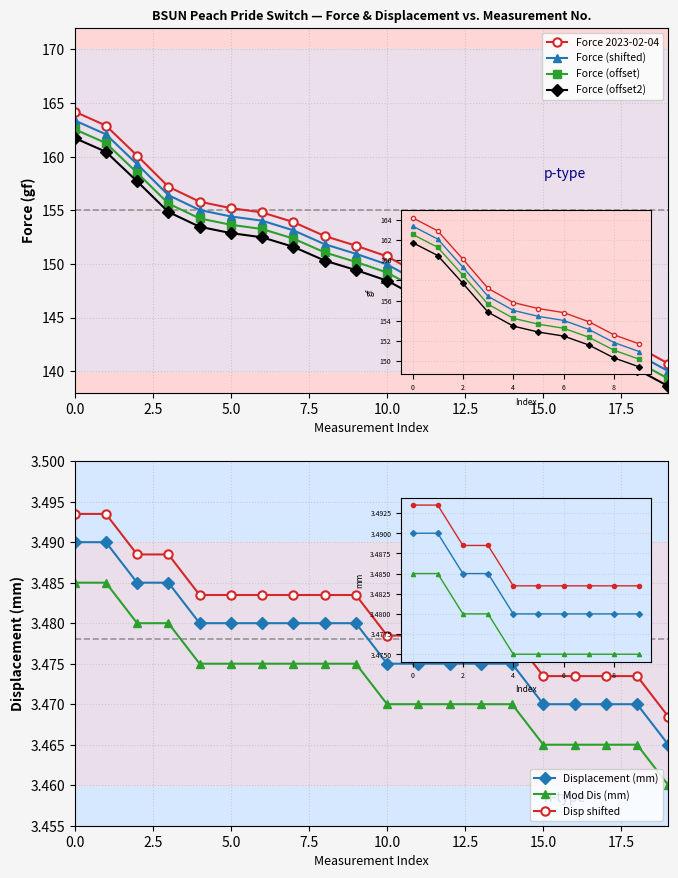

What is the lowest value of the Force (gf) series?

140.0